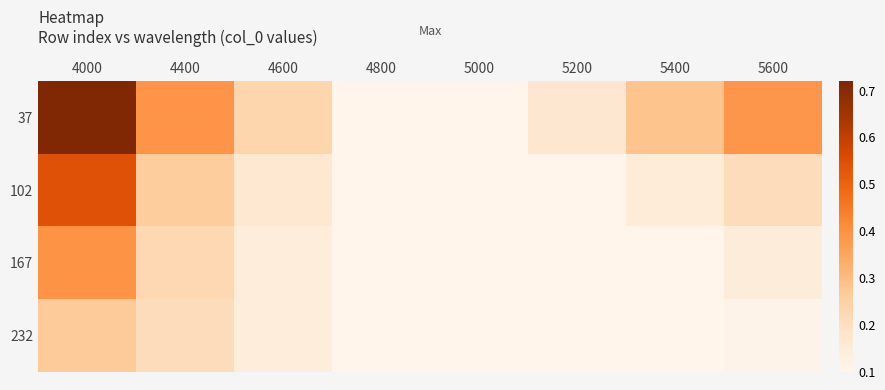

Reading left to right, what are all the values shown in this chart?

37: 4000=0.7	4400=0.4	4600=0.2	4800=0.1	5000=0.1	5200=0.2	5400=0.3	5600=0.4
102: 4000=0.5	4400=0.3	4600=0.2	4800=0.1	5000=0.1	5200=0.1	5400=0.1	5600=0.2
167: 4000=0.4	4400=0.2	4600=0.1	4800=0.1	5000=0.1	5200=0.1	5400=0.1	5600=0.1
232: 4000=0.3	4400=0.2	4600=0.1	4800=0.1	5000=0.1	5200=0.1	5400=0.1	5600=0.1